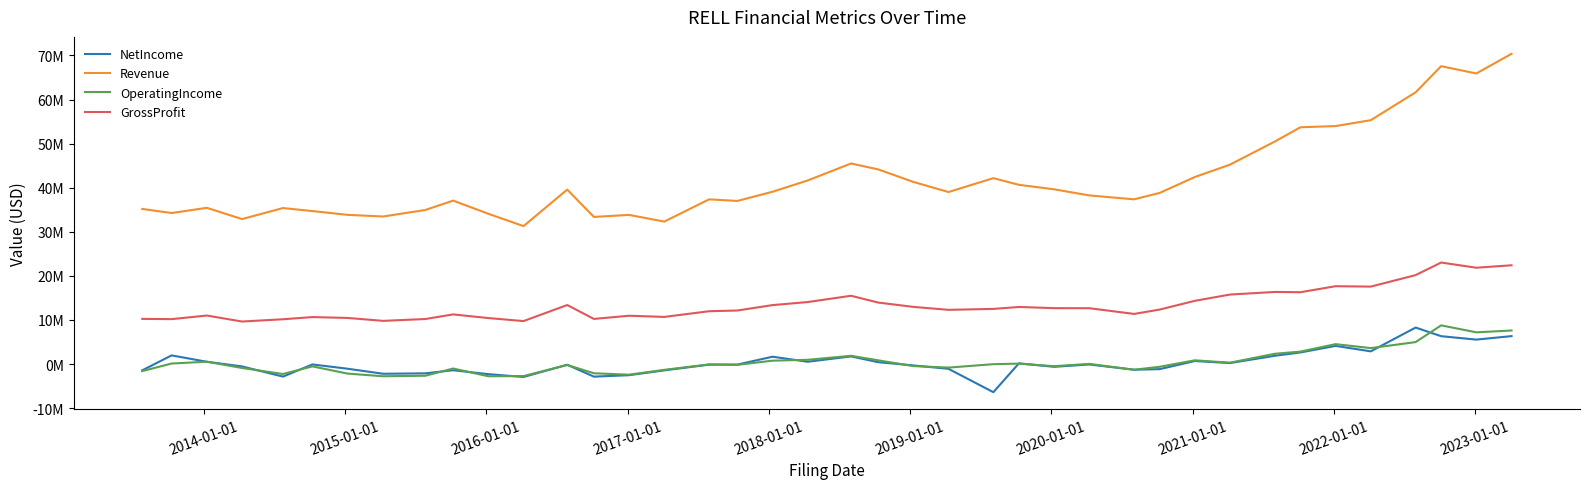

True or false: Revenue and GrossProfit intersect in this chart.

False